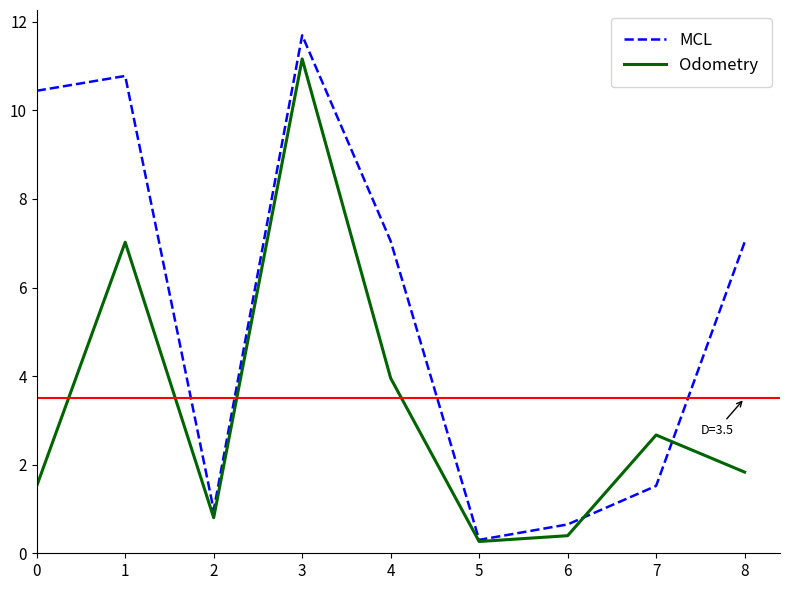

What value does the MCL series have at 5?

0.3